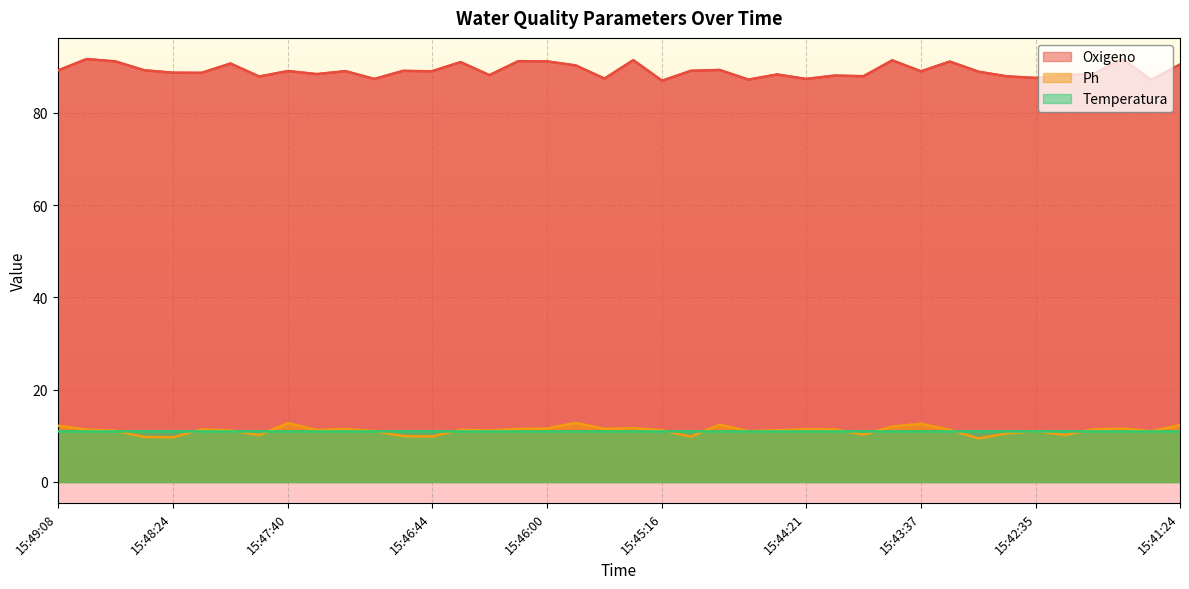

List the labels in order of Ph value, largest first.

15:45:49, 15:47:40, 15:43:37, 15:44:54, 15:41:24, 15:49:08, 15:43:49, 15:45:27, 15:46:00, 15:41:46, 15:46:11, 15:45:38, 15:47:18, 15:41:57, 15:44:21, 15:48:13, 15:44:10, 15:48:57, 15:46:33, 15:43:14, 15:47:29, 15:45:16, 15:44:32, 15:48:02, 15:46:22, 15:48:46, 15:47:07, 15:44:43, 15:42:35, 15:41:35, 15:42:42, 15:43:59, 15:42:19, 15:47:51, 15:46:55, 15:46:44, 15:45:05, 15:48:35, 15:48:24, 15:42:57